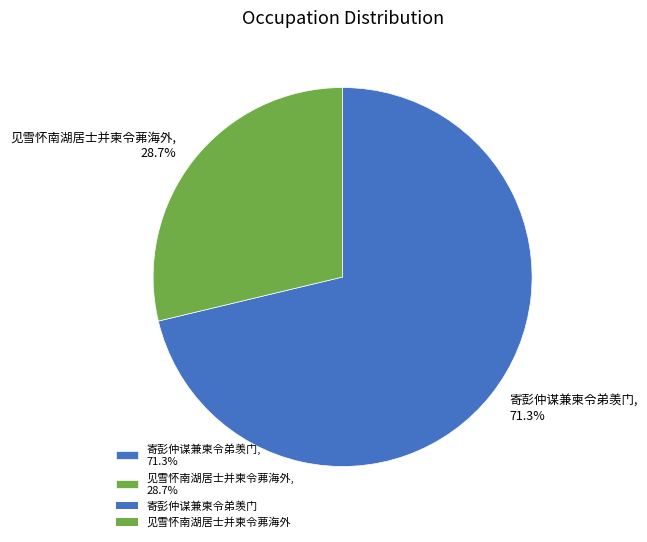

To the nearest percent, what percentage of the pie is 寄彭仲谋兼柬令弟羡门?

71%